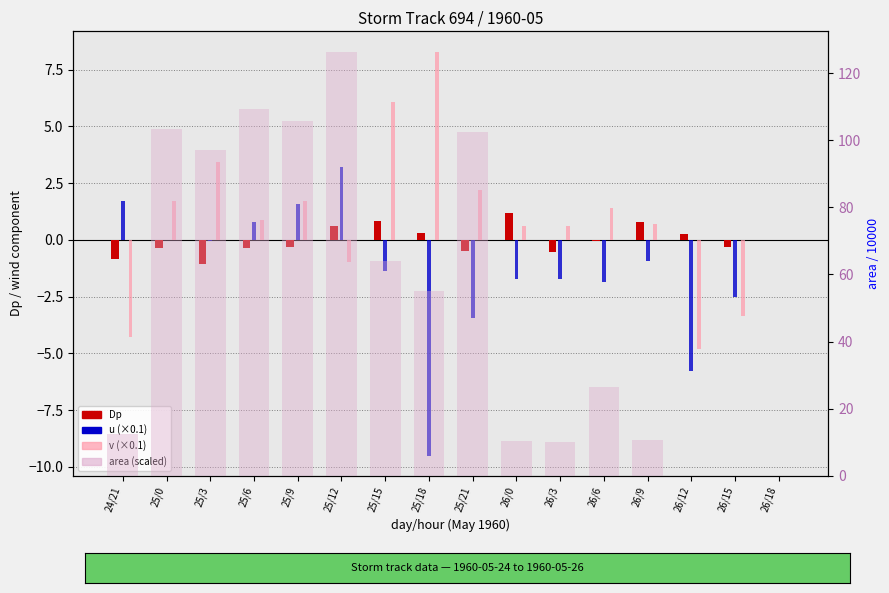

Are the bars grouped side by side (vs. stacked)?

Yes